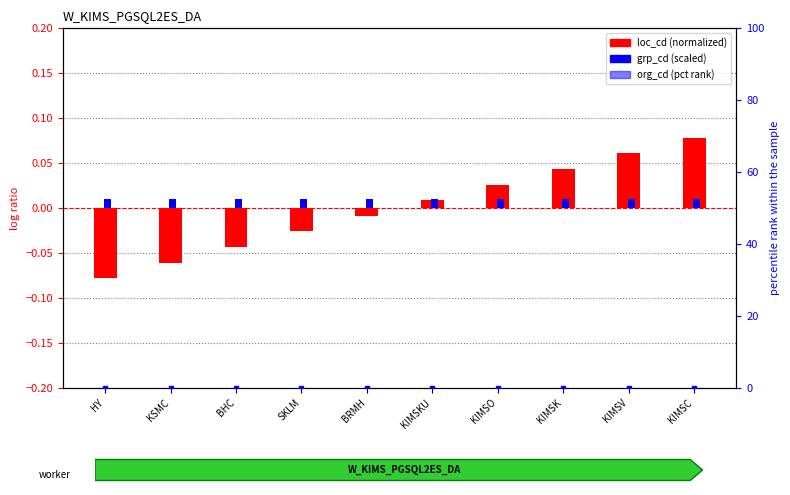

The value of loc_cd (normalized) at HY is -0.1. True or false?

True